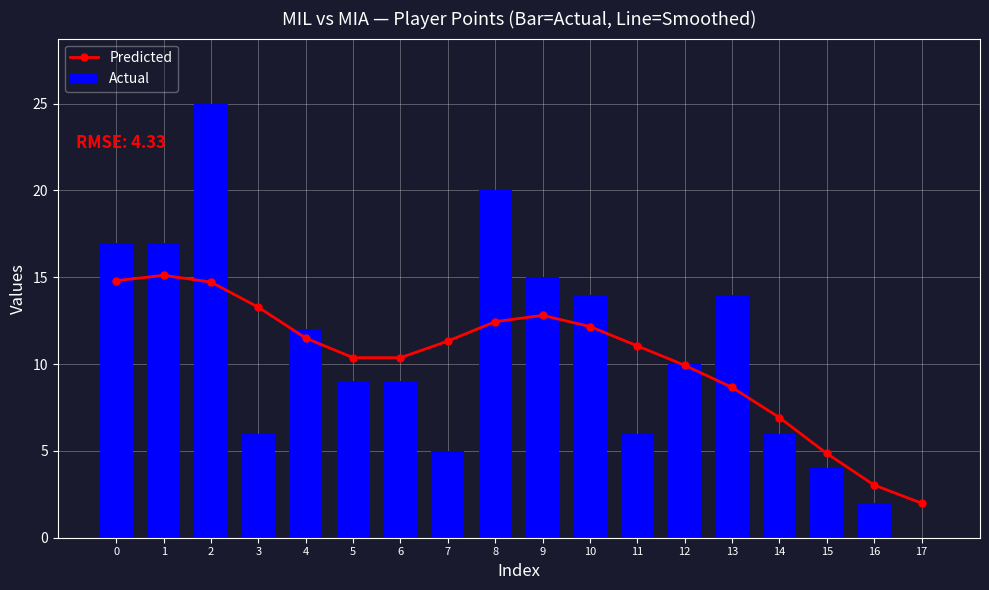

True or false: Actual has a value of 6 at 14.

True